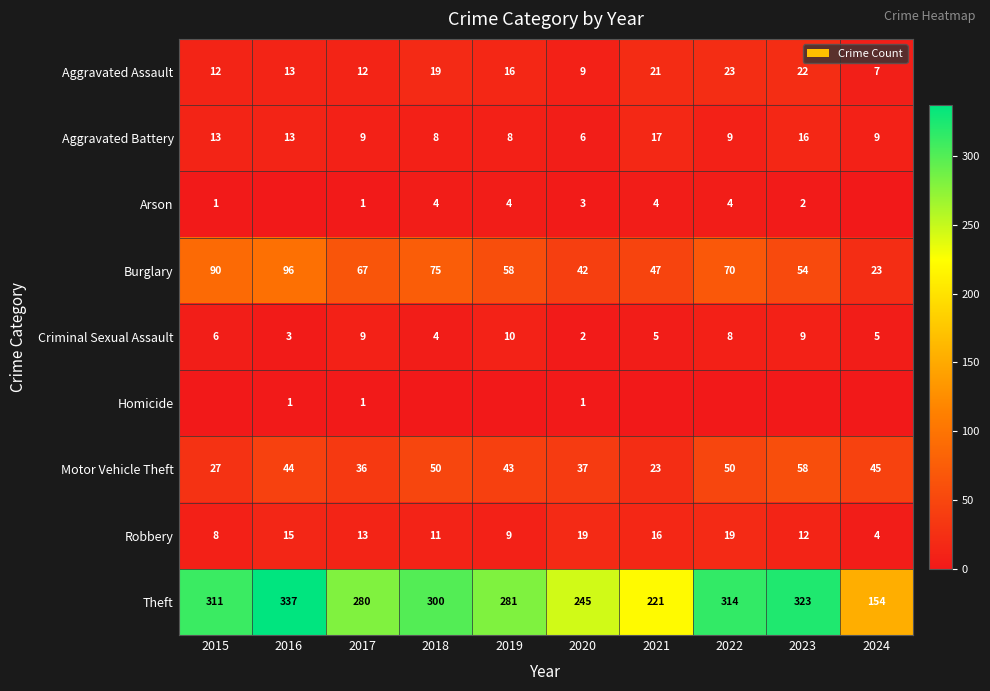

At 2020, list the series in order from smallest to largest.

Homicide, Criminal Sexual Assault, Arson, Aggravated Battery, Aggravated Assault, Robbery, Motor Vehicle Theft, Burglary, Theft